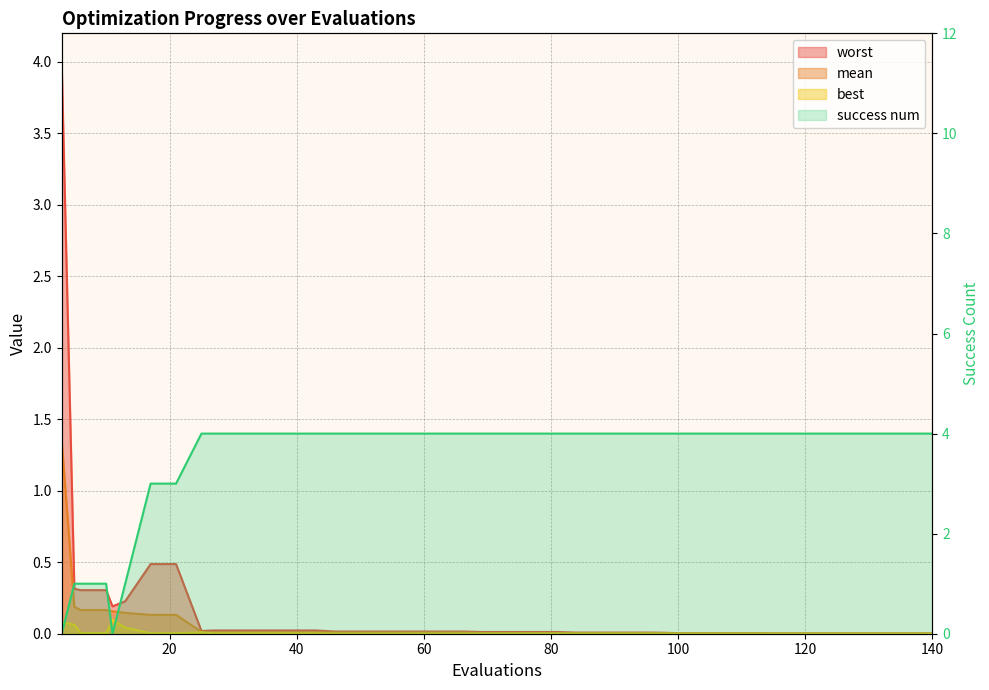

True or false: worst has more than 0 interior local peaks.

False